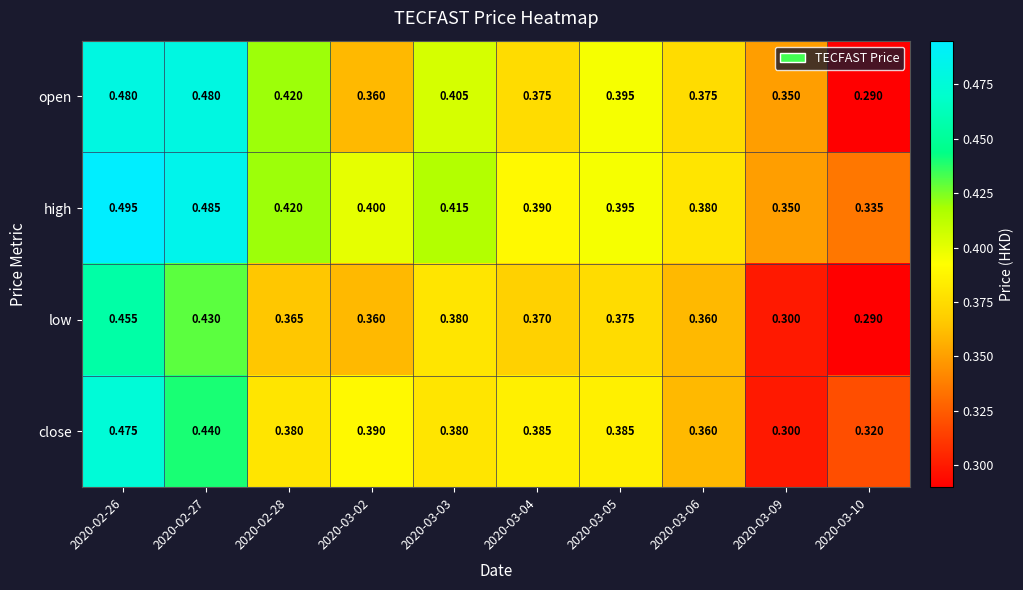

At which category is the sum across all series the highest?

2020-02-26